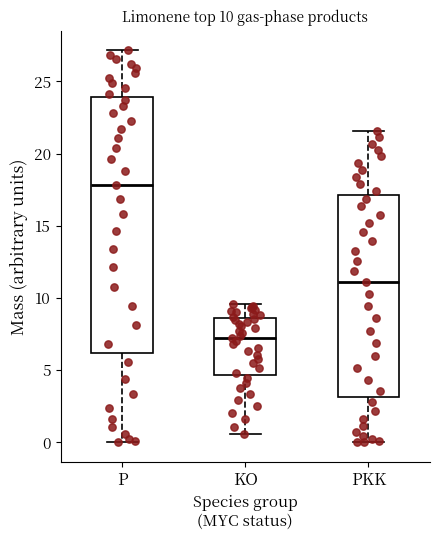

Comparing the boxes themselves (not the whiskers), which one is the tallest?

P